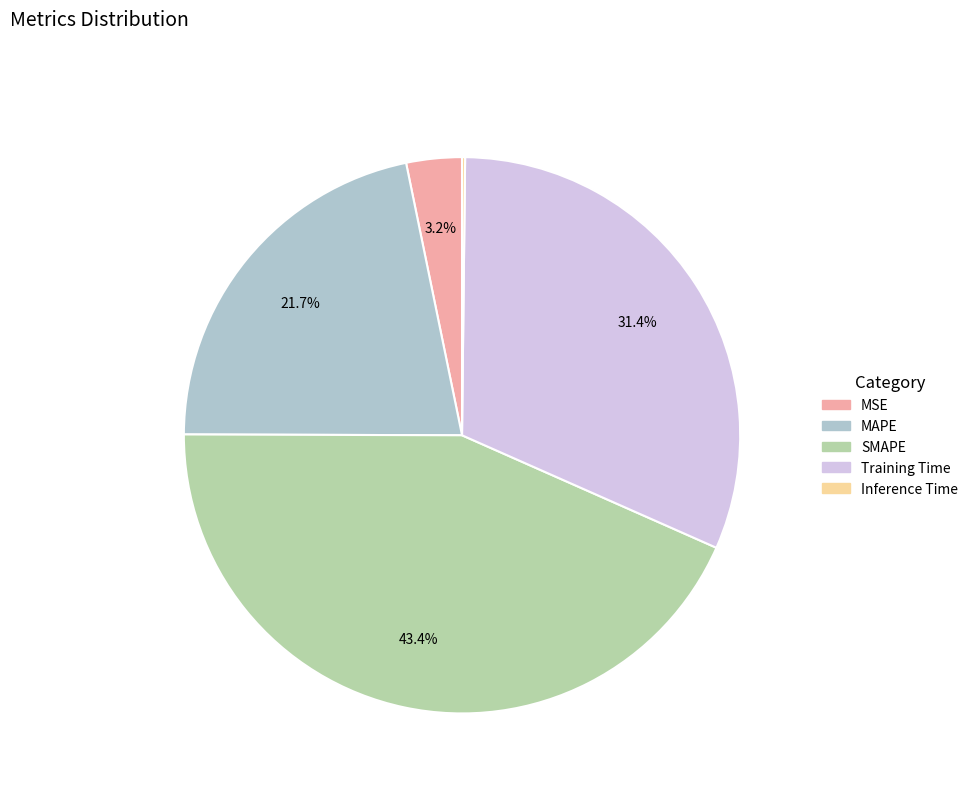

How much of the chart is everything except SMAPE?

56.6%